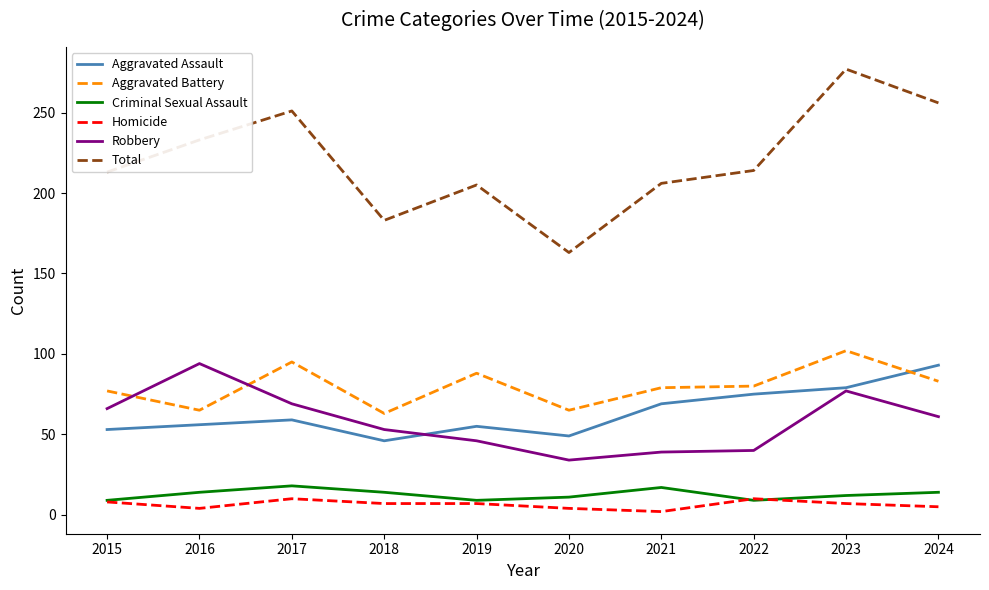

The value of Aggravated Battery at 2020 is 65. True or false?

True